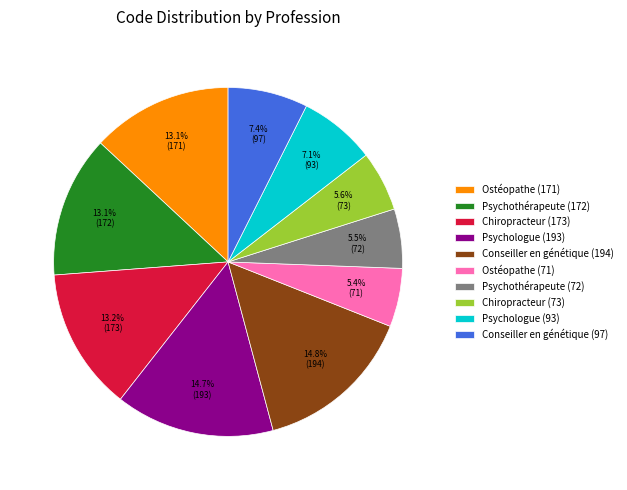

Which has a higher value, Conseiller en génétique (97) or Psychothérapeute (72)?

Conseiller en génétique (97)